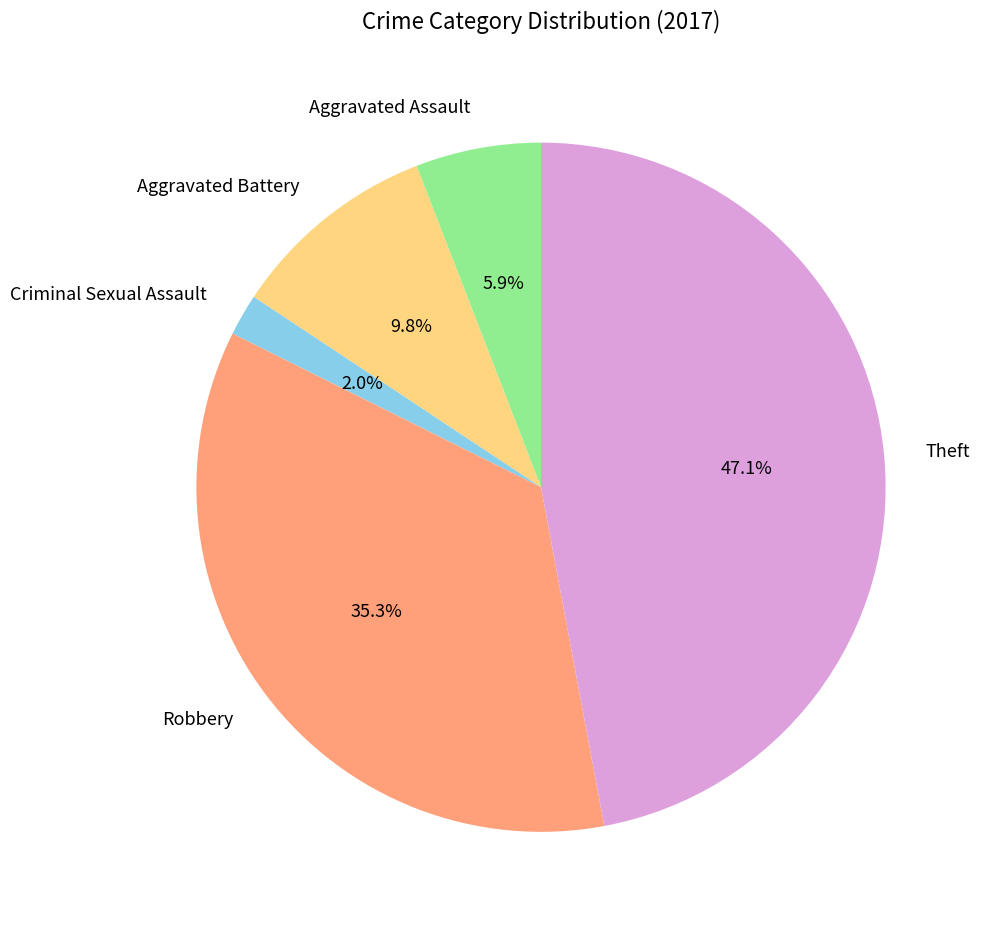

Which has a higher value, Robbery or Theft?

Theft